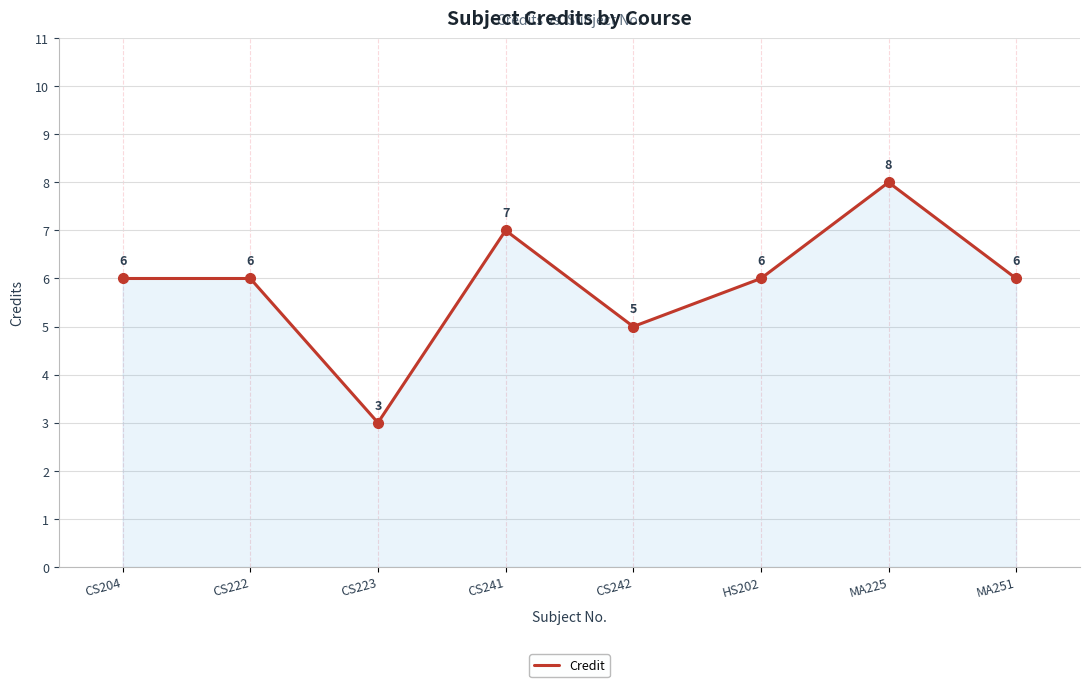

What is the change in value from CS241 to MA225?

+1